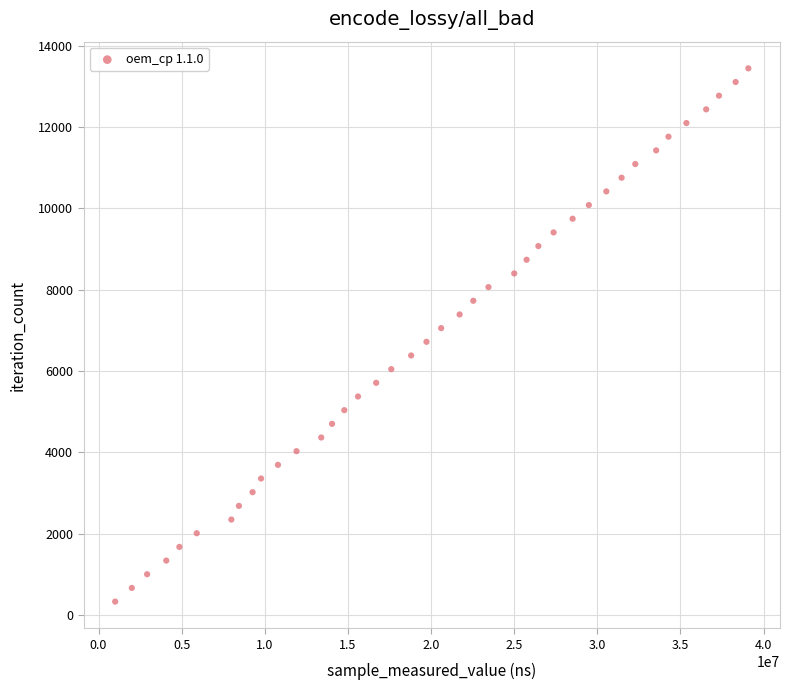

What is the range of Y values (max minus min)?

13104